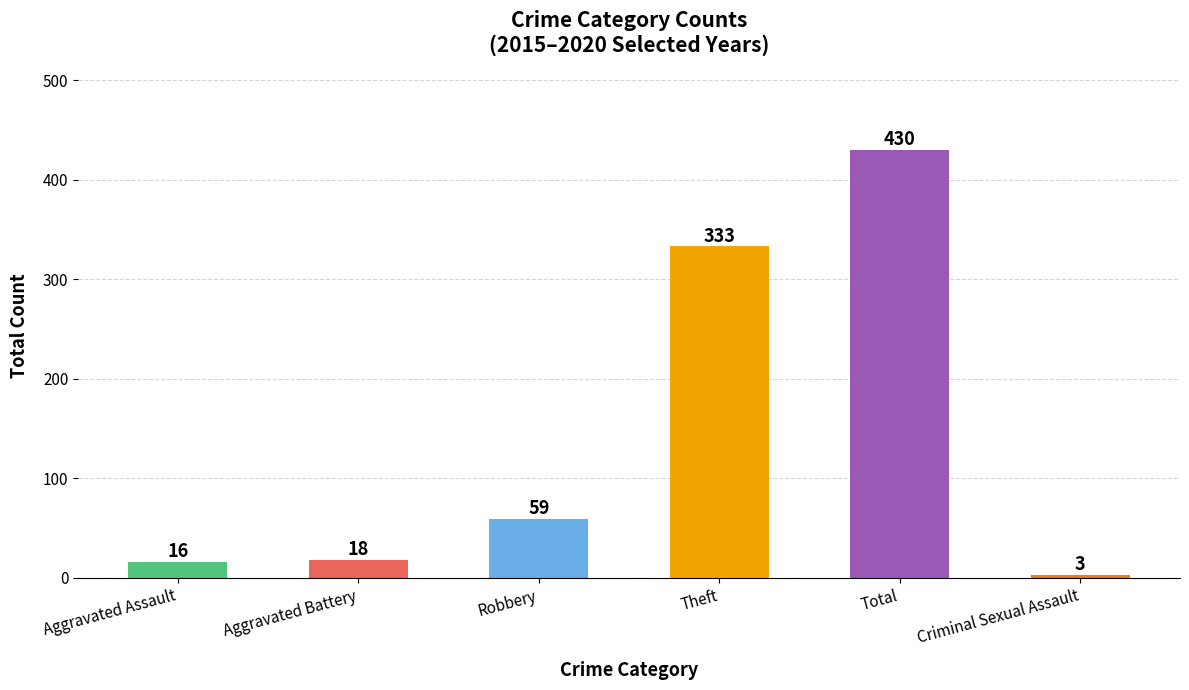

What is the label of the 4th bar from the right?

Robbery